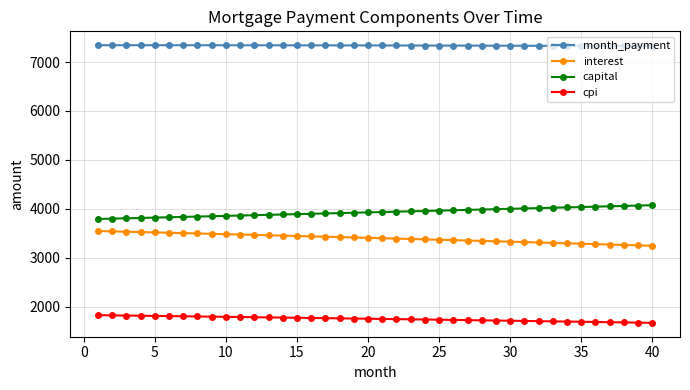

What is the highest value of the month_payment series?

7343.0